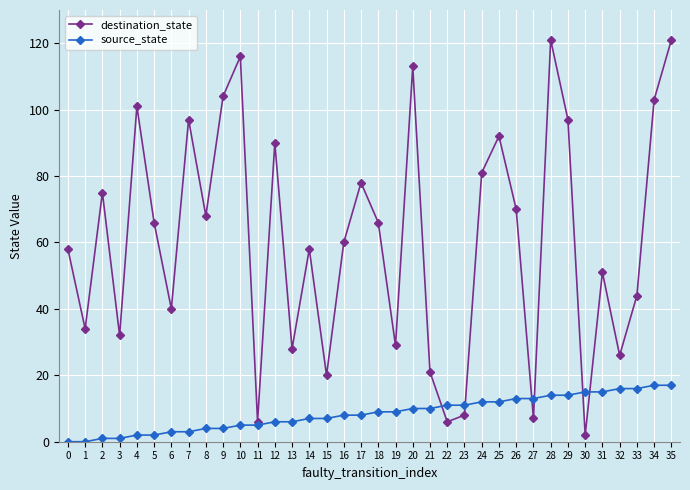

Which series changed the most between 31 and 32?

destination_state